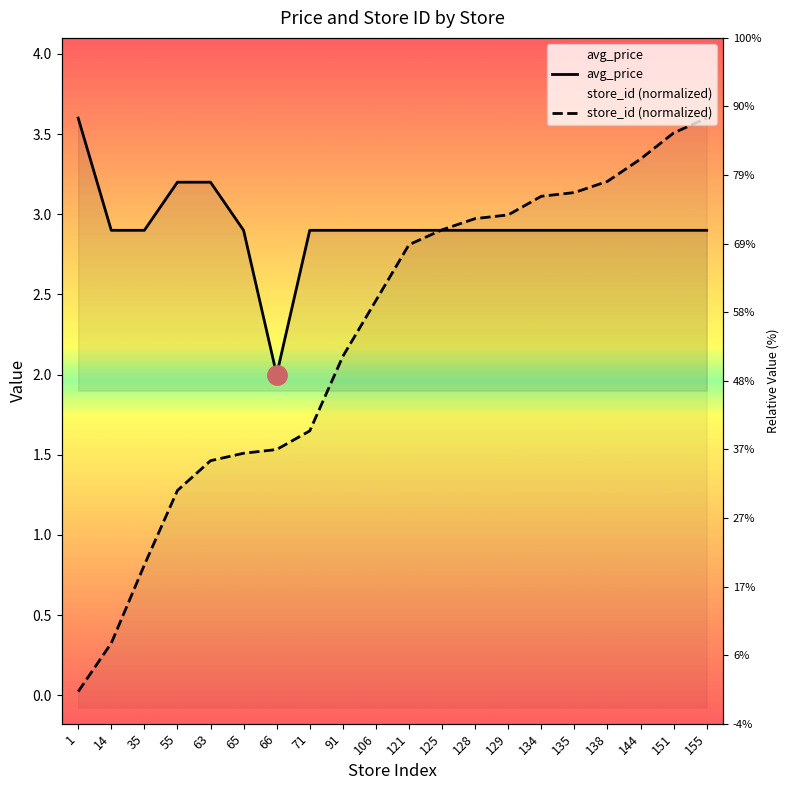

Reading left to right, extract all data points from this chart.

avg_price: 1=3.6	14=2.9	35=2.9	55=3.2	63=3.2	65=2.9	66=2.0	71=2.9	91=2.9	106=2.9	121=2.9	125=2.9	128=2.9	129=2.9	134=2.9	135=2.9	138=2.9	144=2.9	151=2.9	155=2.9
store_id: 1=0.0	14=0.3	35=0.8	55=1.3	63=1.5	65=1.5	66=1.5	71=1.6	91=2.1	106=2.5	121=2.8	125=2.9	128=3.0	129=3.0	134=3.1	135=3.1	138=3.2	144=3.3	151=3.5	155=3.6